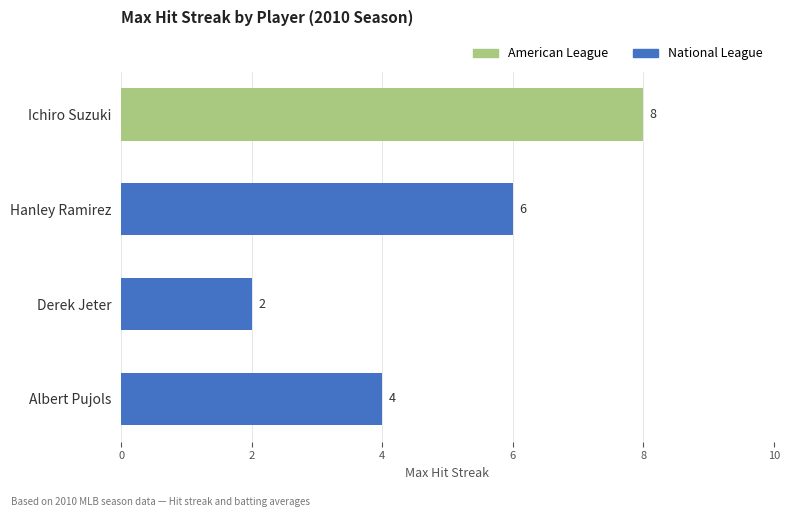

Read the value at Albert Pujols.

4